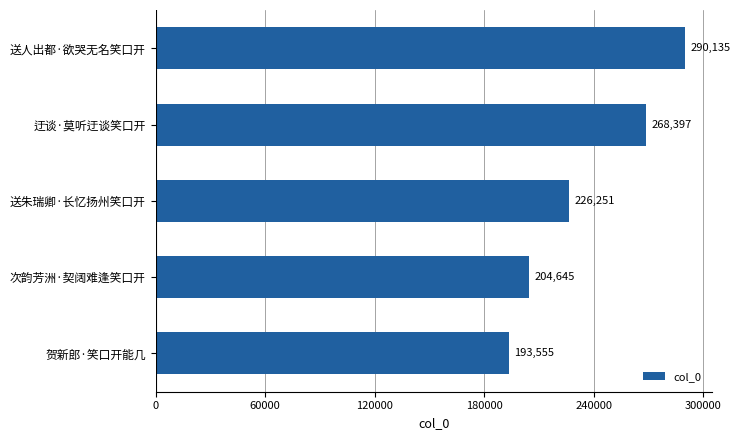

The value at 送人出都·欲哭无名笑口开 is 440556. True or false?

False